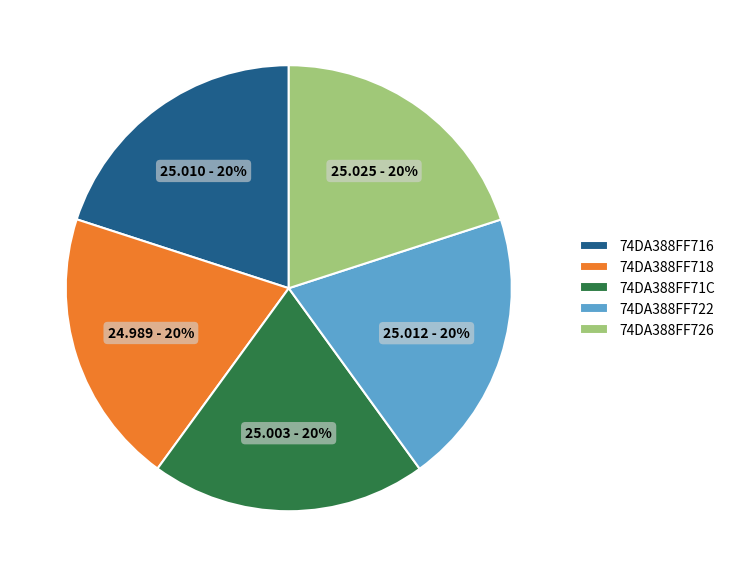

Is it true that 74DA388FF718 is 10% of the pie?

False